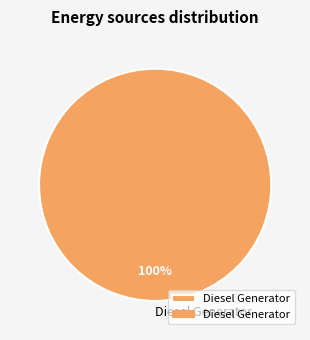

Rank the categories by value from highest to lowest.

Diesel Generator